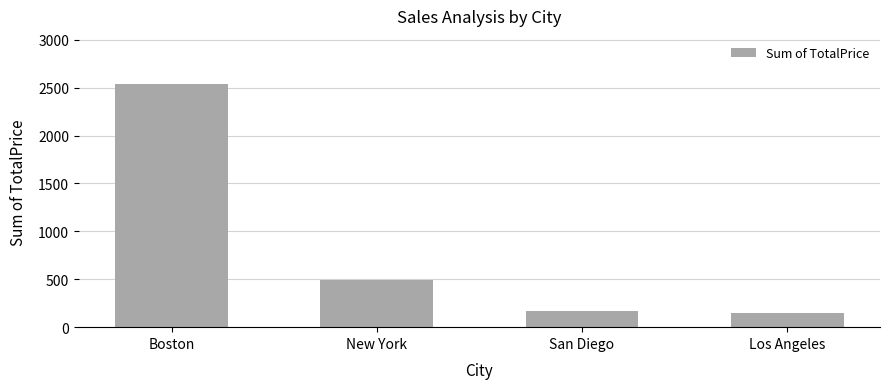

Count the number of categories in the chart.

4